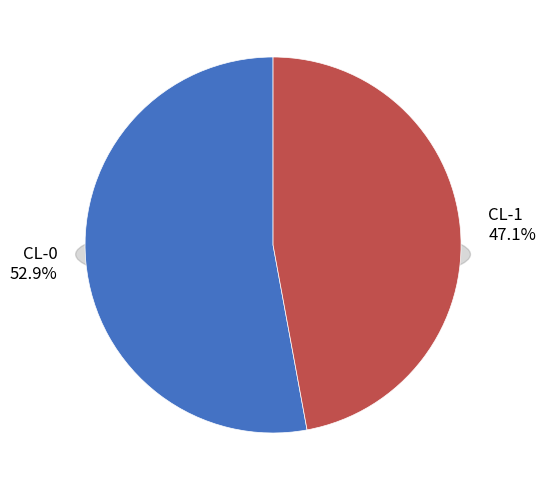

To the nearest percent, what is the average slice percentage?

50%